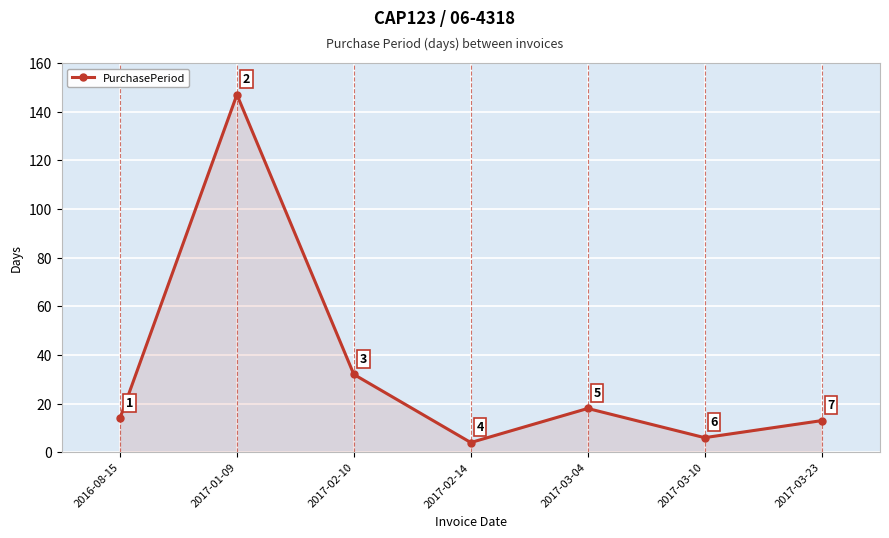

What is the label of the 6th point from the right?

2017-01-09